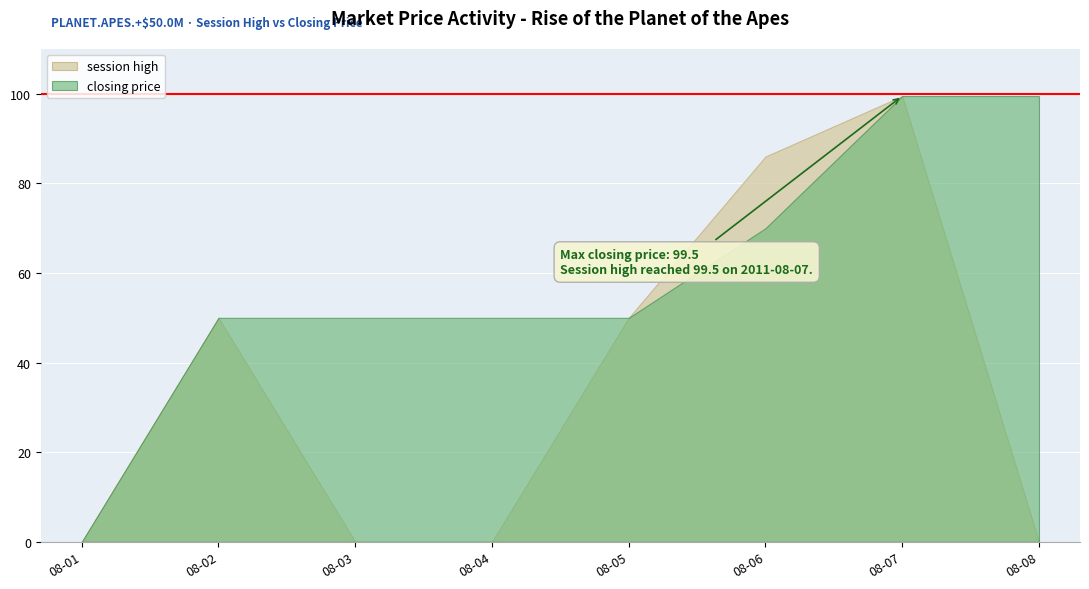

At which category does the chart reach its minimum across all series?

2011-08-01